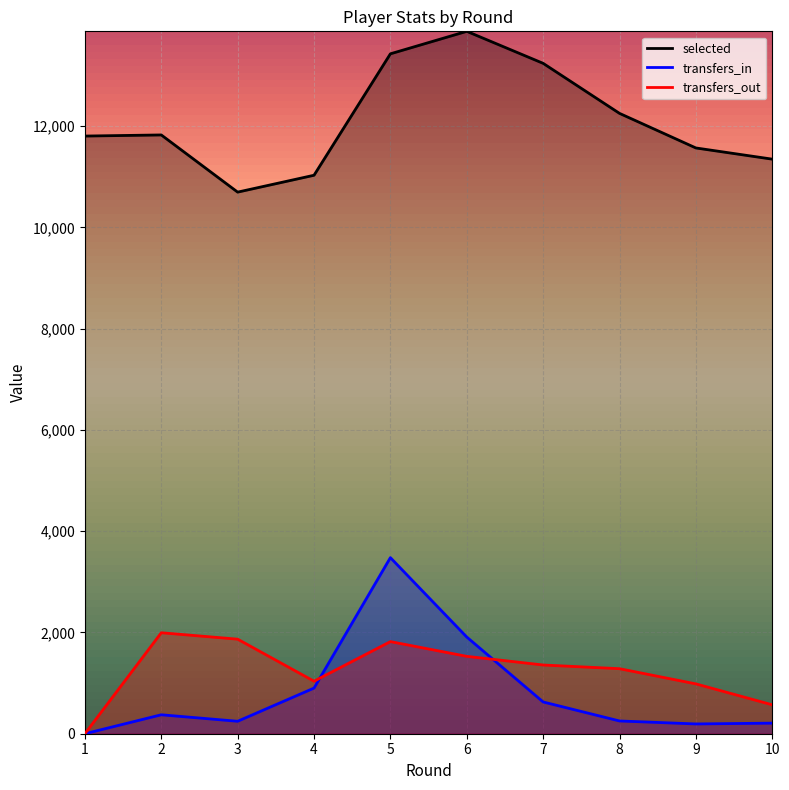

Where is the first local maximum for selected?

2